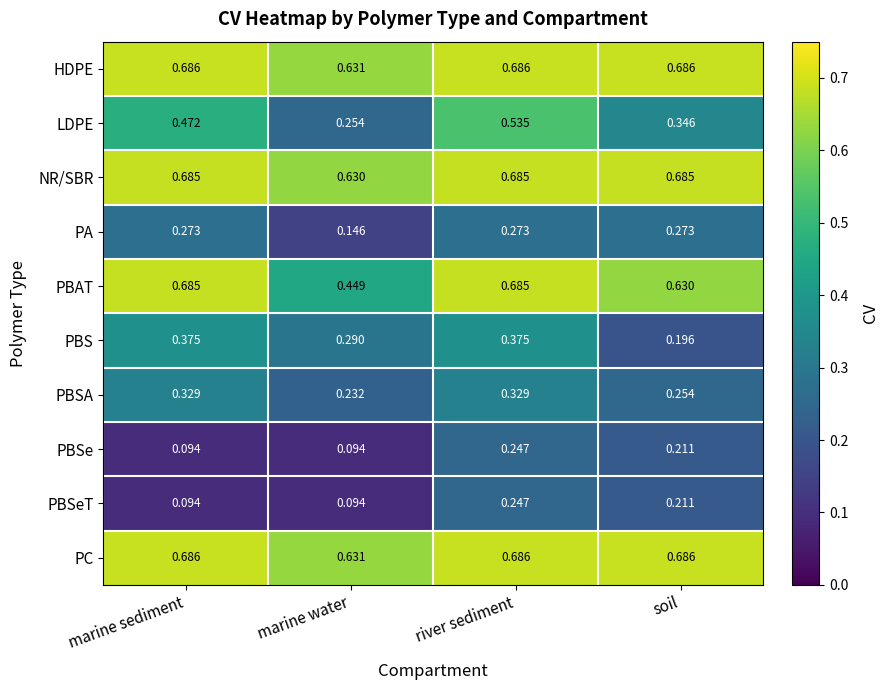

At which label does PBSe reach its peak?

river sediment